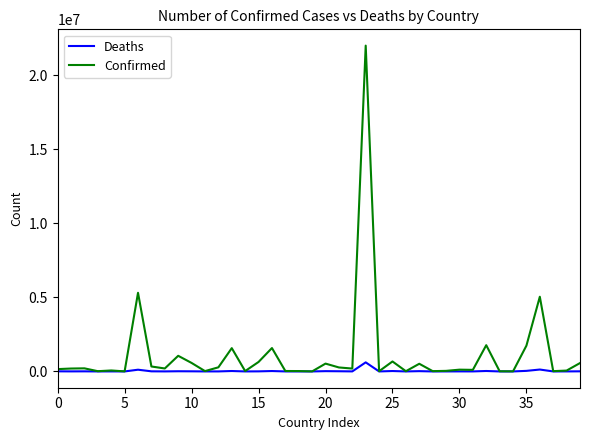

What is the greatest value displayed?

22017276